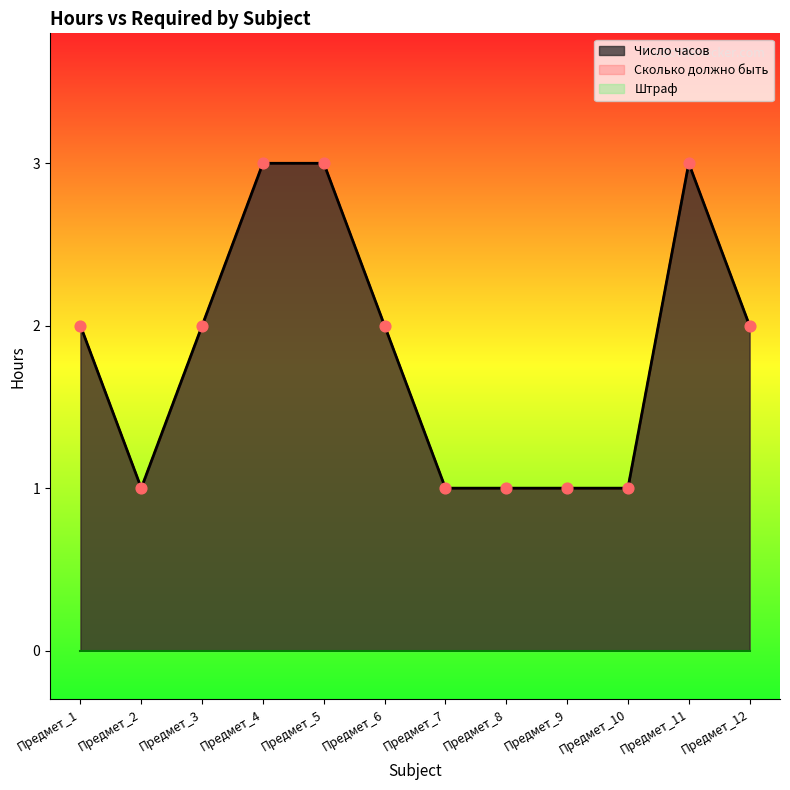

Which series contains the highest Y value?

Число часов